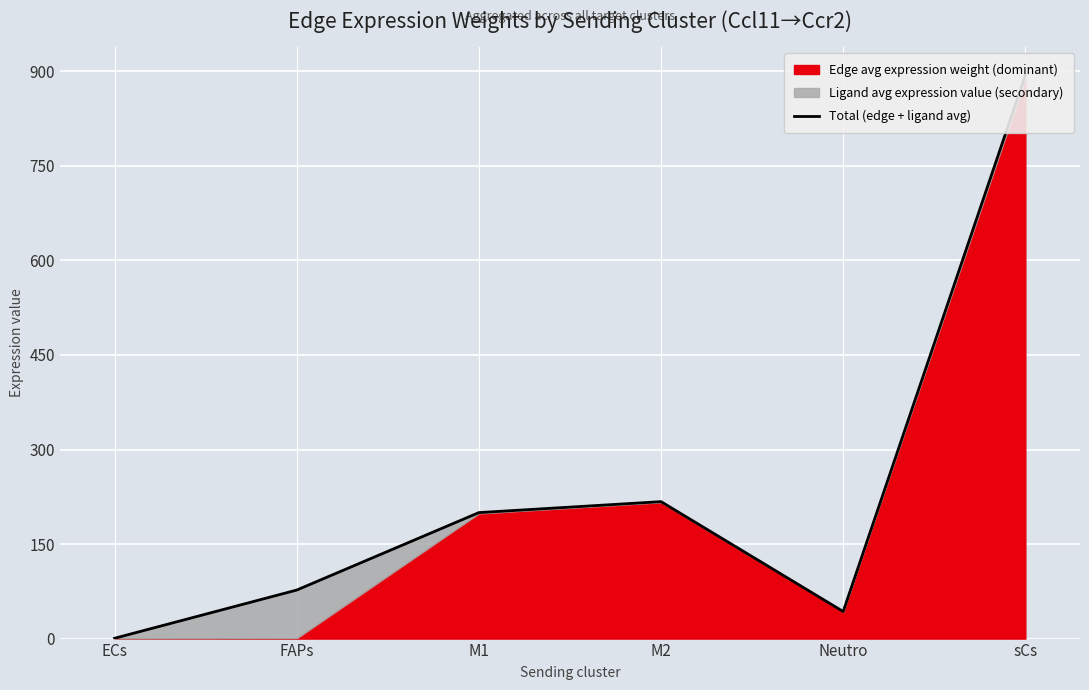

What is the sum of all values?

1431.4